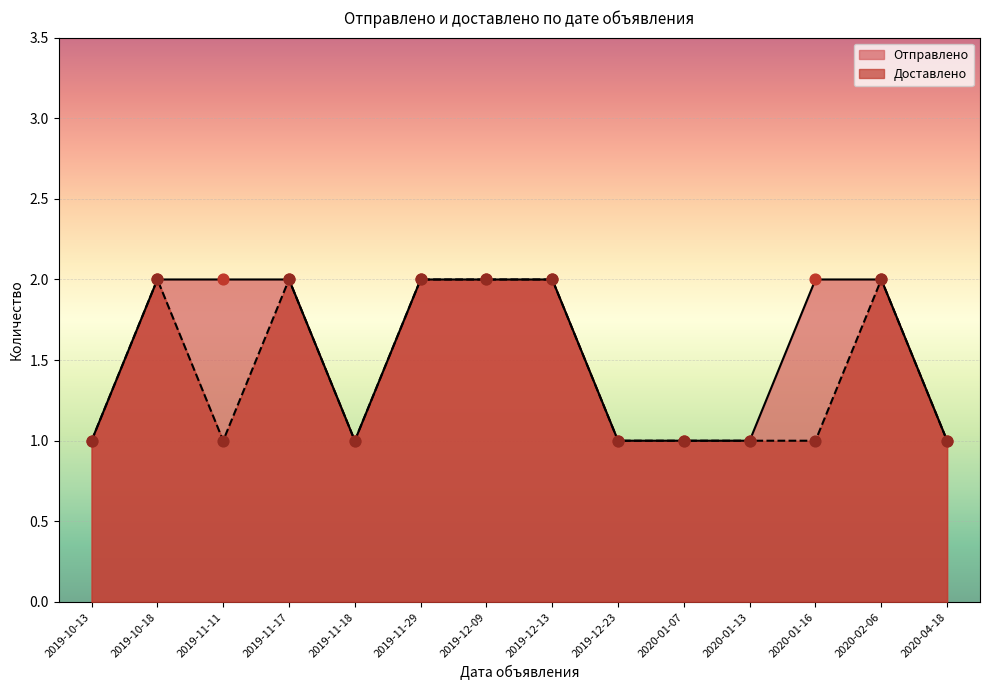

At which category is the sum across all series the highest?

2019-10-18